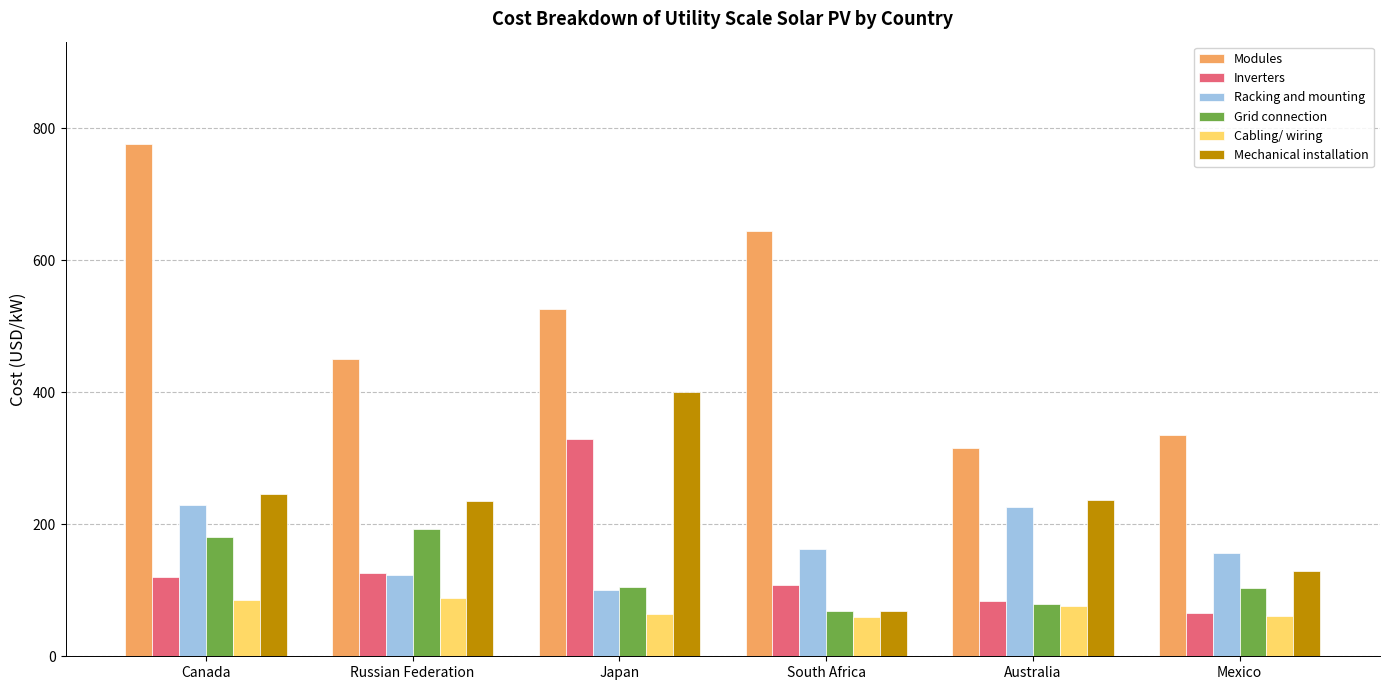

What is the difference between the maximum and minimum values in the Cabling/ wiring series?

28.4